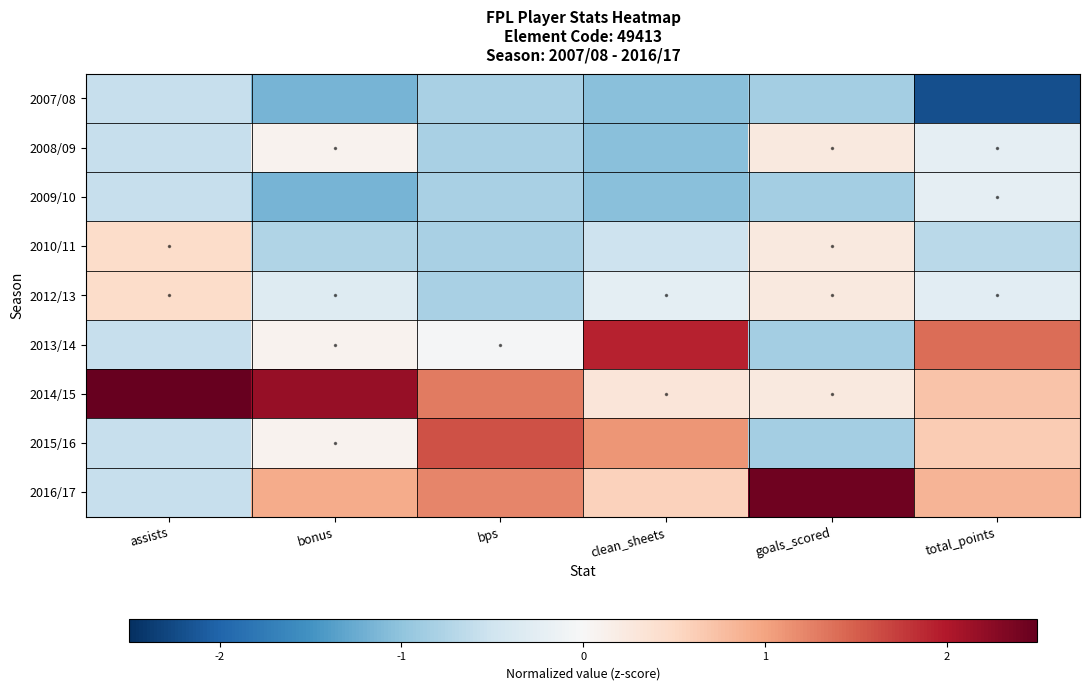

Reading left to right, list all the values displayed in this chart.

2007/08: assists=-0.6	bonus=-1.2	bps=-0.8	clean_sheets=-1.1	goals_scored=-0.8	total_points=-2.2
2008/09: assists=-0.6	bonus=0.1	bps=-0.8	clean_sheets=-1.1	goals_scored=0.2	total_points=-0.2
2009/10: assists=-0.6	bonus=-1.2	bps=-0.8	clean_sheets=-1.1	goals_scored=-0.8	total_points=-0.2
2010/11: assists=0.5	bonus=-0.7	bps=-0.8	clean_sheets=-0.5	goals_scored=0.2	total_points=-0.7
2012/13: assists=0.5	bonus=-0.3	bps=-0.8	clean_sheets=-0.2	goals_scored=0.2	total_points=-0.3
2013/14: assists=-0.6	bonus=0.1	bps=-0.0	clean_sheets=1.9	goals_scored=-0.8	total_points=1.4
2014/15: assists=2.6	bonus=2.2	bps=1.3	clean_sheets=0.3	goals_scored=0.2	total_points=0.7
2015/16: assists=-0.6	bonus=0.1	bps=1.6	clean_sheets=1.1	goals_scored=-0.8	total_points=0.6
2016/17: assists=-0.6	bonus=0.9	bps=1.2	clean_sheets=0.6	goals_scored=2.4	total_points=0.9